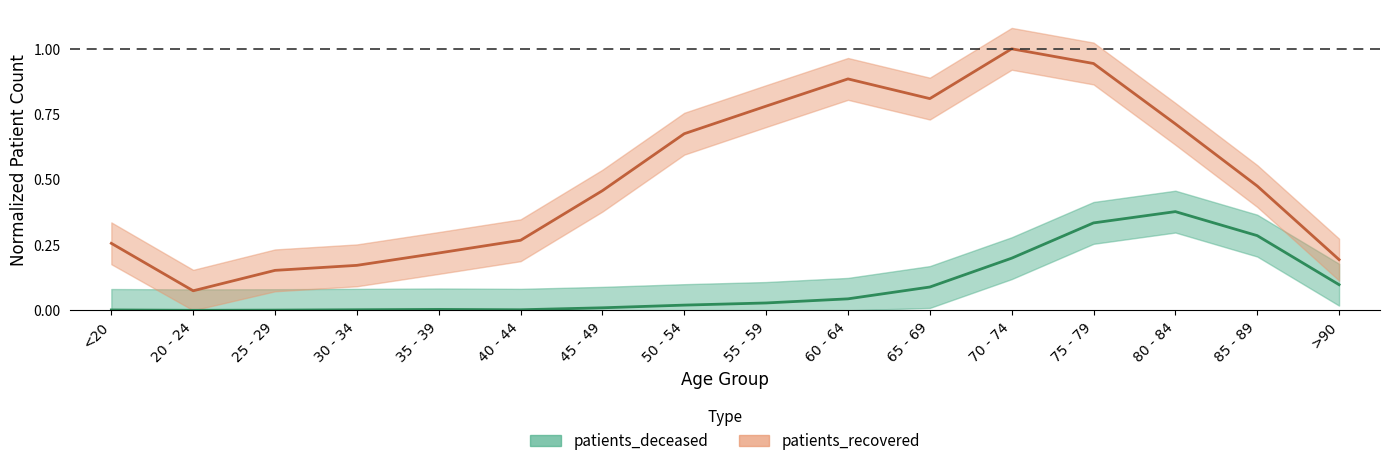

Rank the series by their average value, from highest to lowest.

patients_recovered, patients_deceased